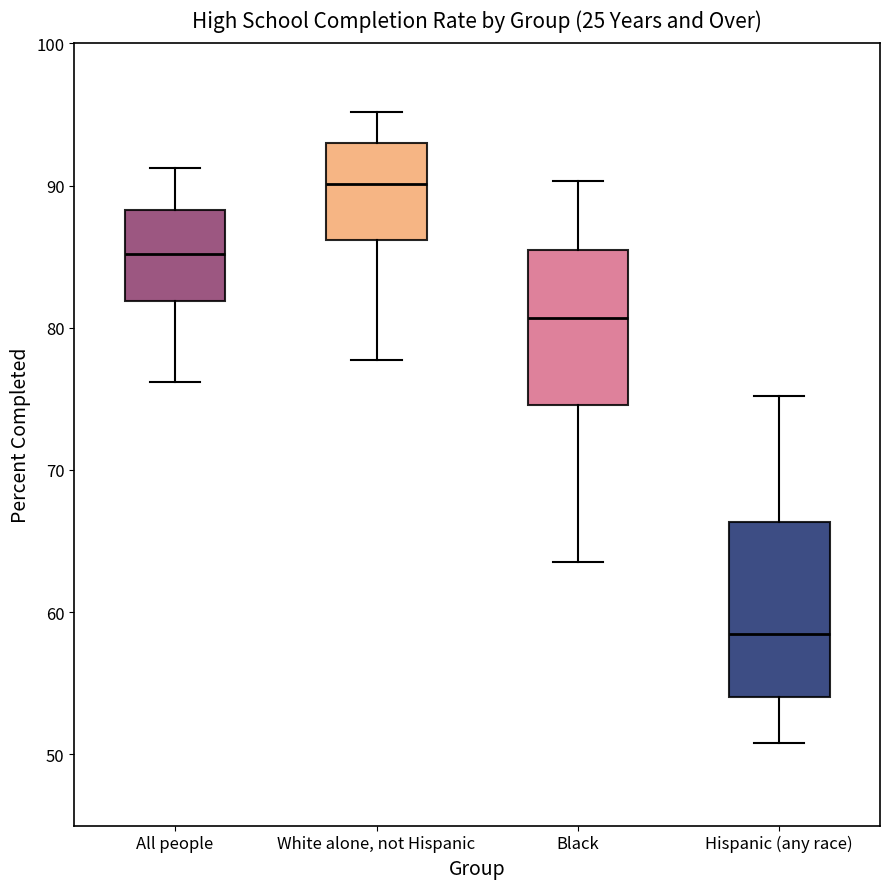

Reading left to right, transcribe this box plot: for each box, give where its median line is, the range the box spans, and where its two whiskers end, as read against the y-axis. The values are not printed on the chart, so give them approximately, as read against the axis.

All people: median 85, box 82 to 88, whiskers 76 to 91
White alone, not Hispanic: median 90, box 86 to 93, whiskers 78 to 95
Black: median 81, box 75 to 85, whiskers 64 to 90
Hispanic (any race): median 59, box 54 to 66, whiskers 51 to 75